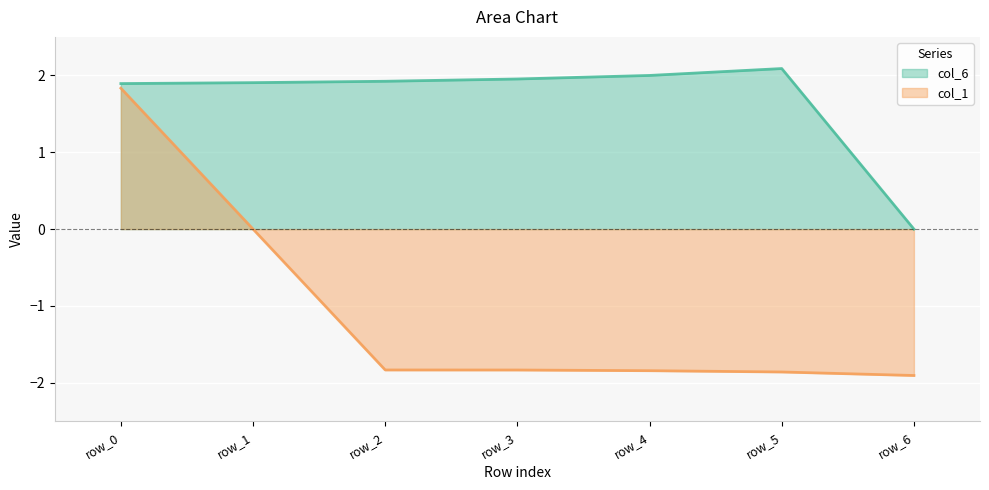

At which label is col_6 closest to 1?

row_0